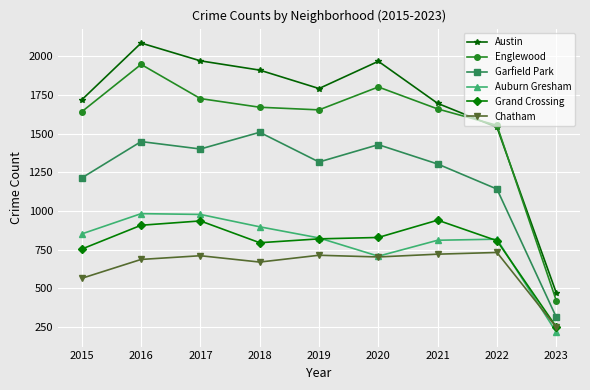

What is the total value across all series at 2023?

1923